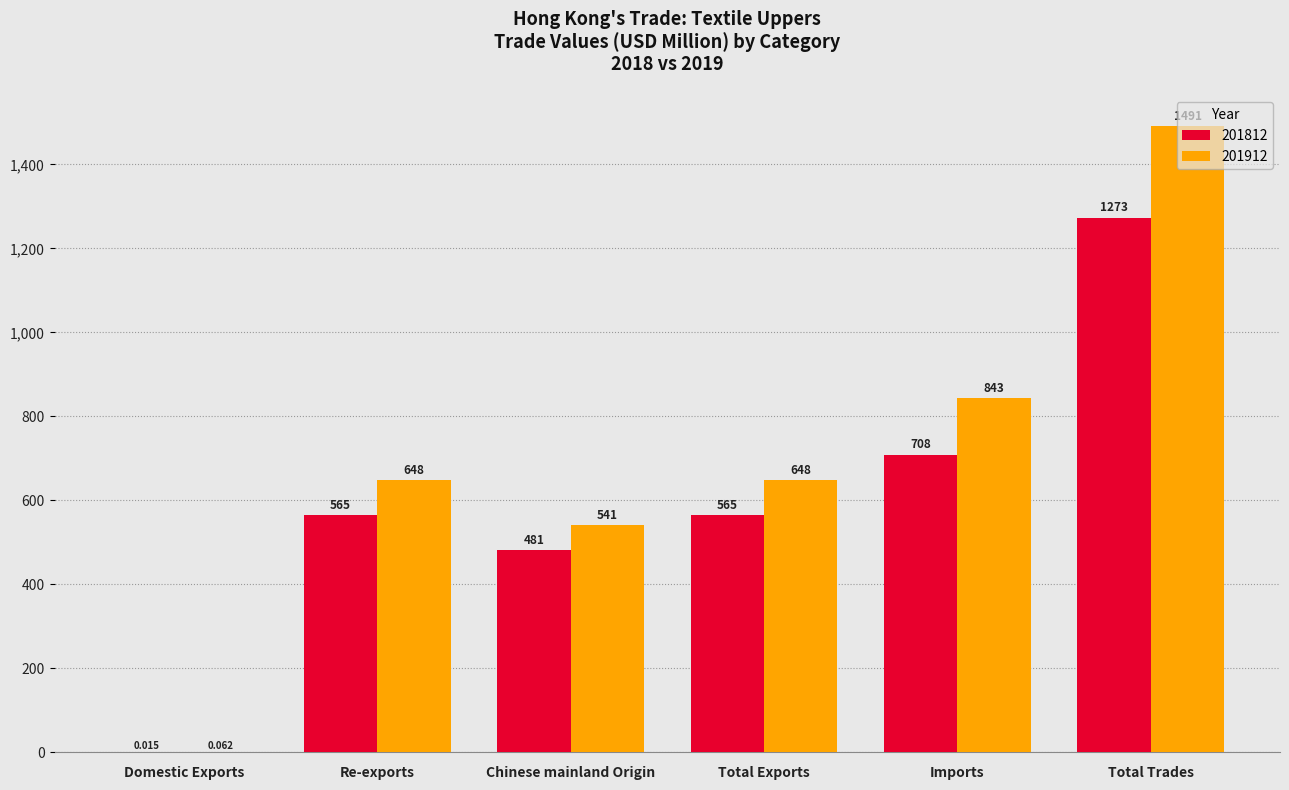

Where does the 201912 series first go above 648?

Total Exports